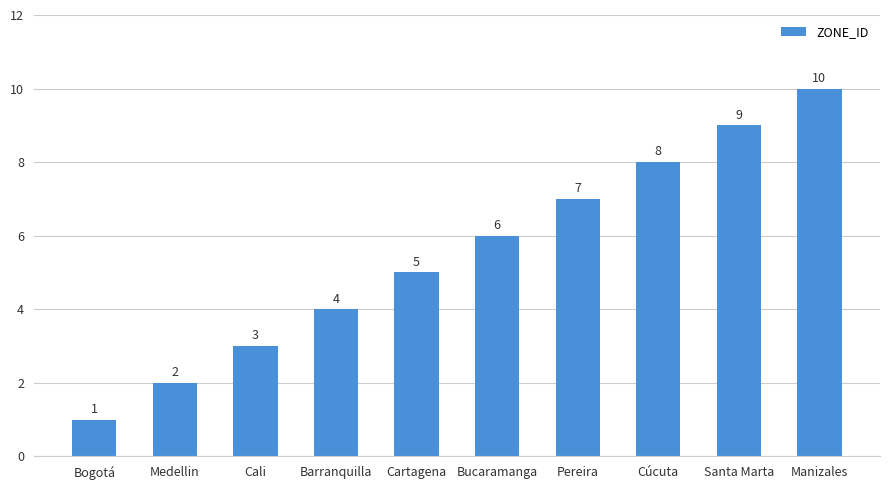

How many values are between 3 and 8?

6